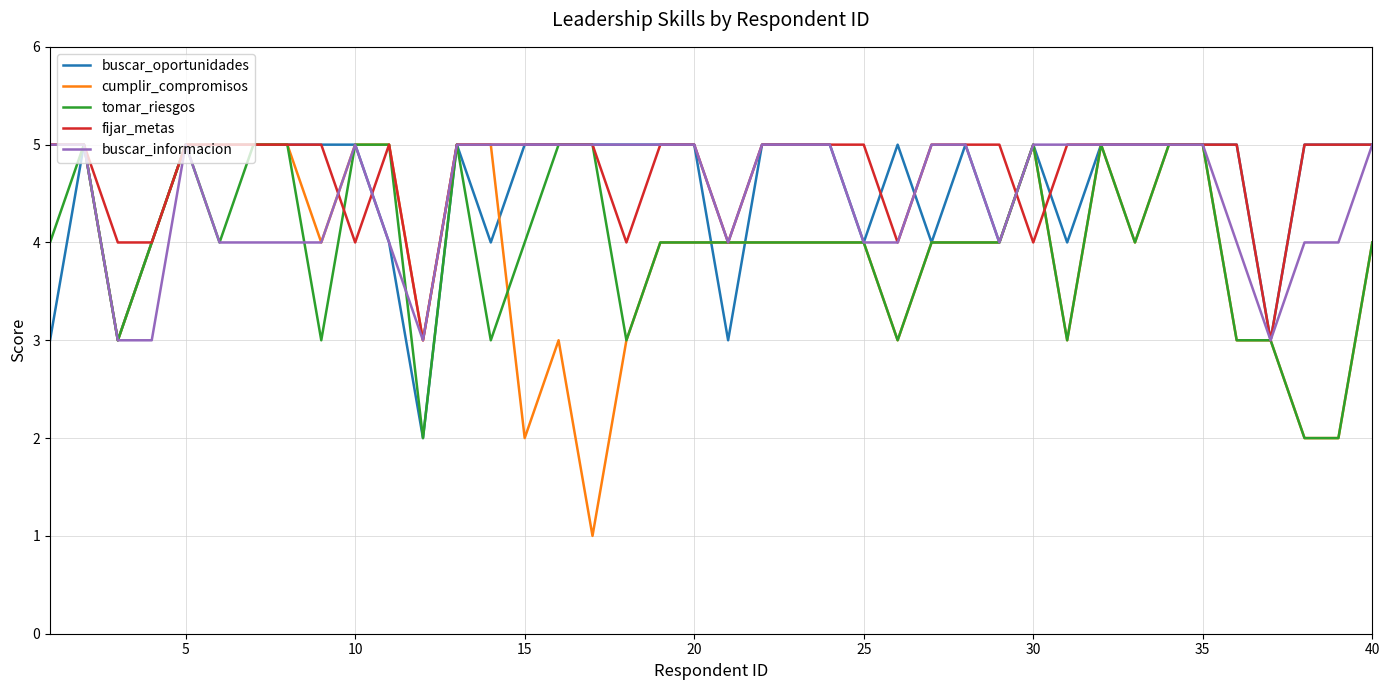

Which series has the widest spread of values?

cumplir_compromisos